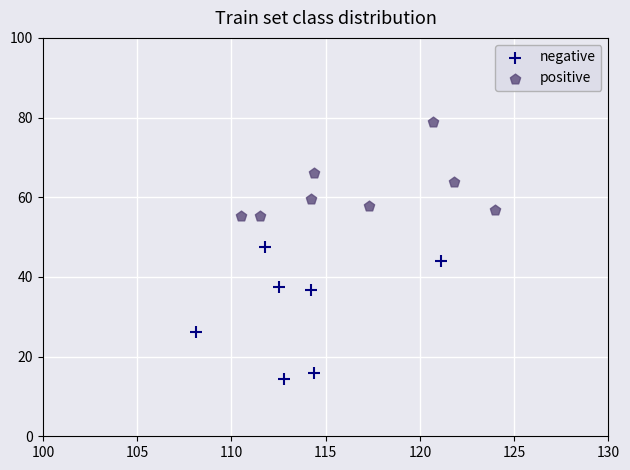

Which series contains the highest Y value?

positive